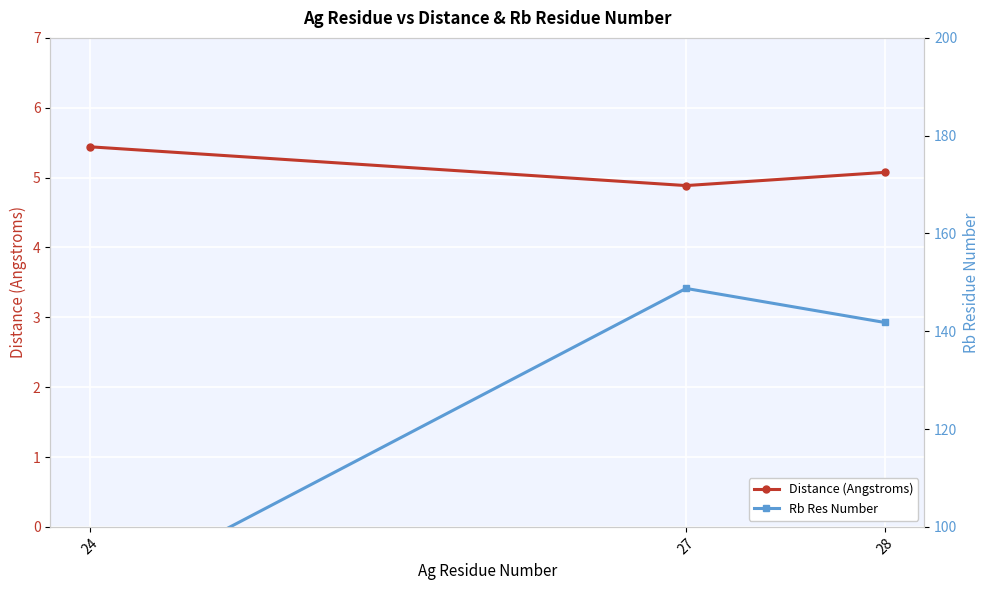

What is the difference between the maximum and minimum values in the Distance (Angstroms) series?

0.6